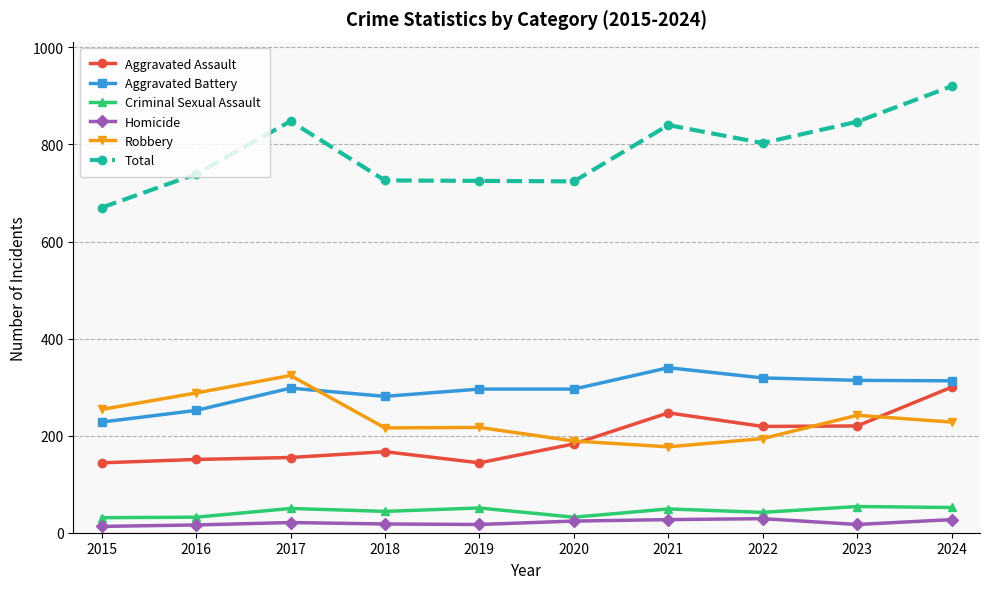

List the series in order of their peak value, lowest first.

Homicide, Criminal Sexual Assault, Aggravated Assault, Robbery, Aggravated Battery, Total